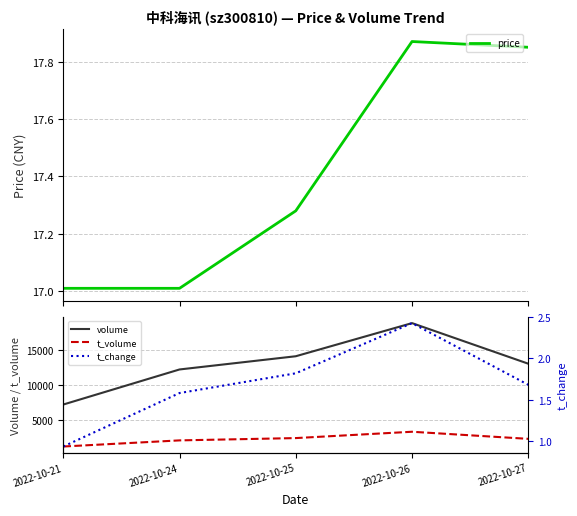

What is the difference between the maximum and minimum values in the t_volume series?

2097